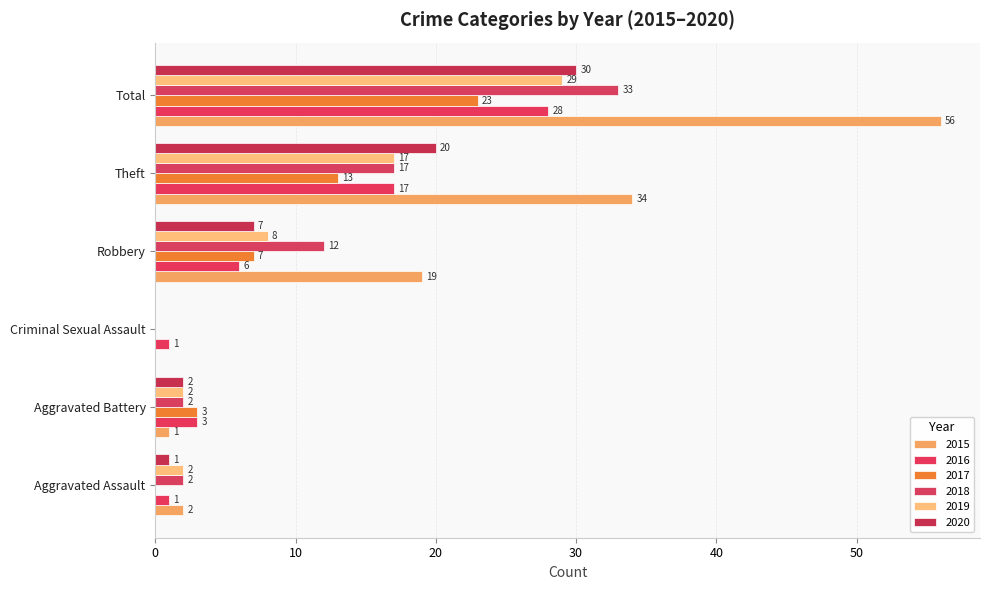

How many series are shown in this chart?

6